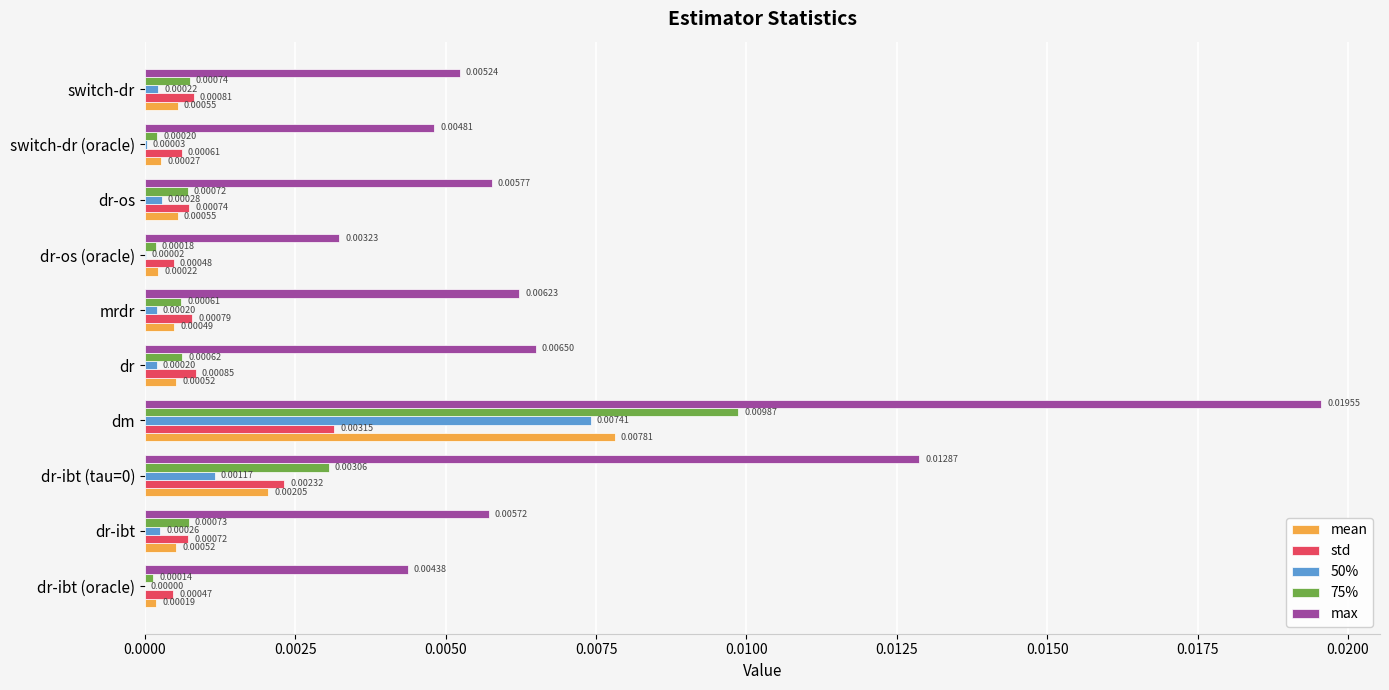

Which series has the largest total across all categories?

max